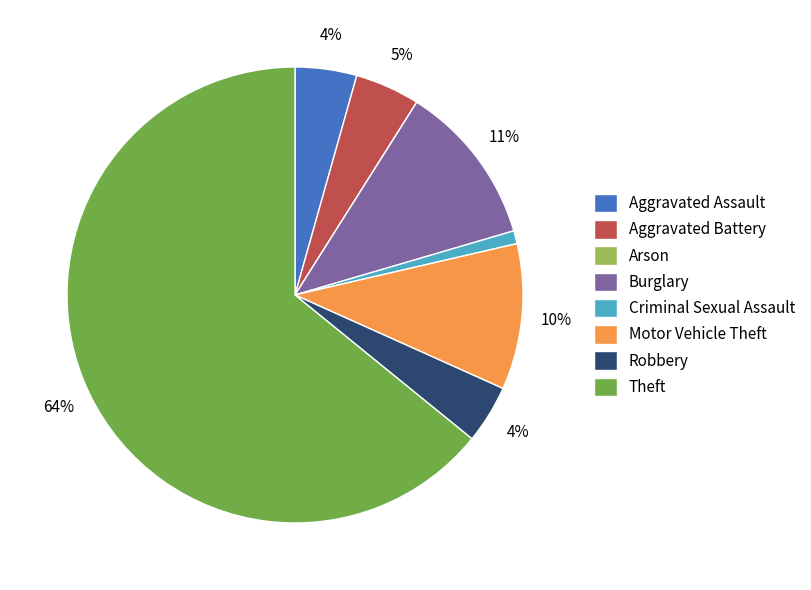

Is the sum of Aggravated Assault and Aggravated Battery greater than half?

No